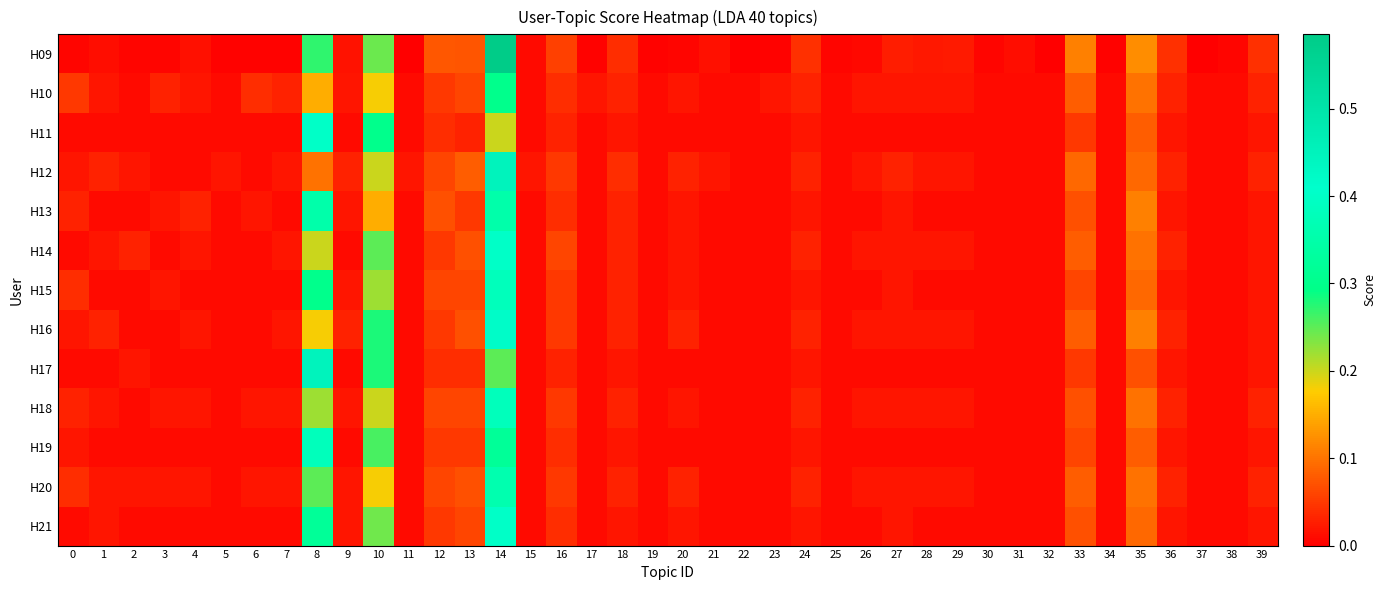

Which category has the lowest value across all series?

11